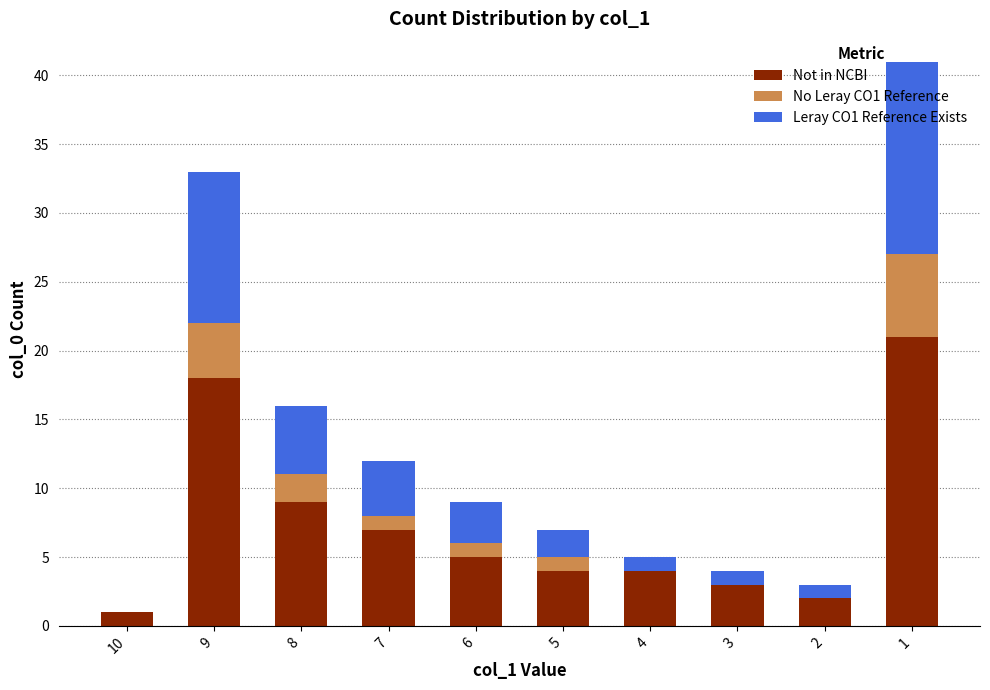

What is the highest value of the Not in NCBI series?

21